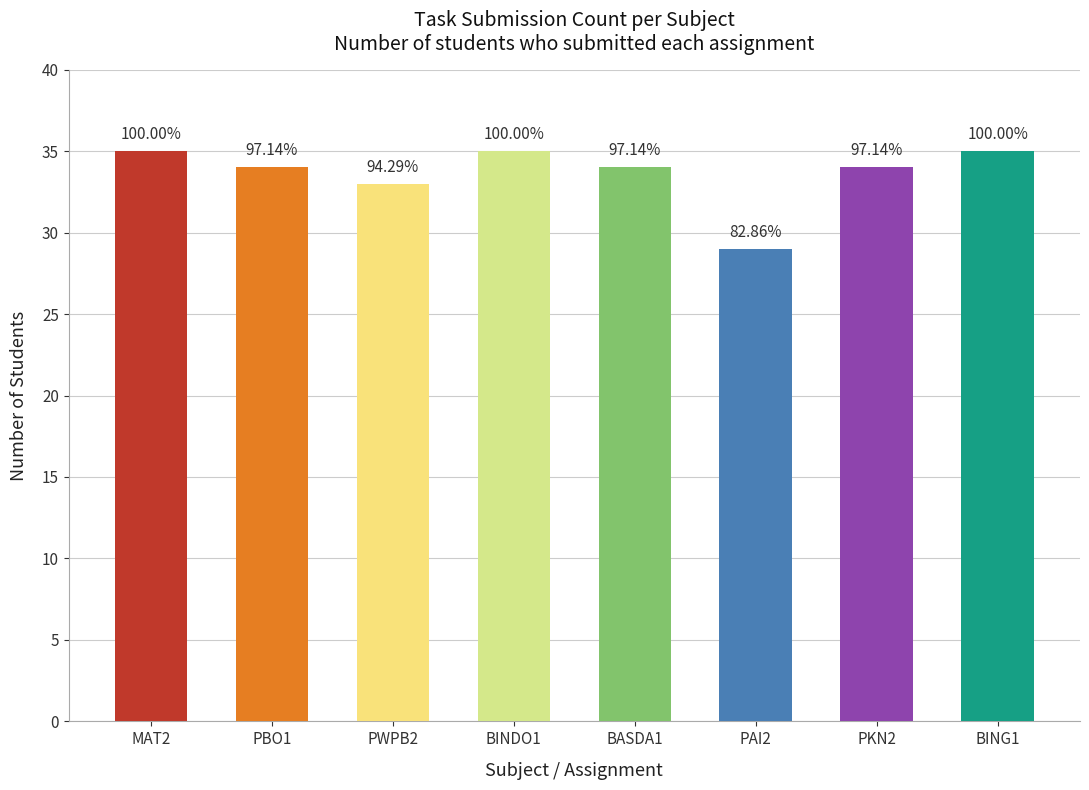

Reading left to right, transcribe all the data shown in this chart.

35	34	33	35	34	29	34	35